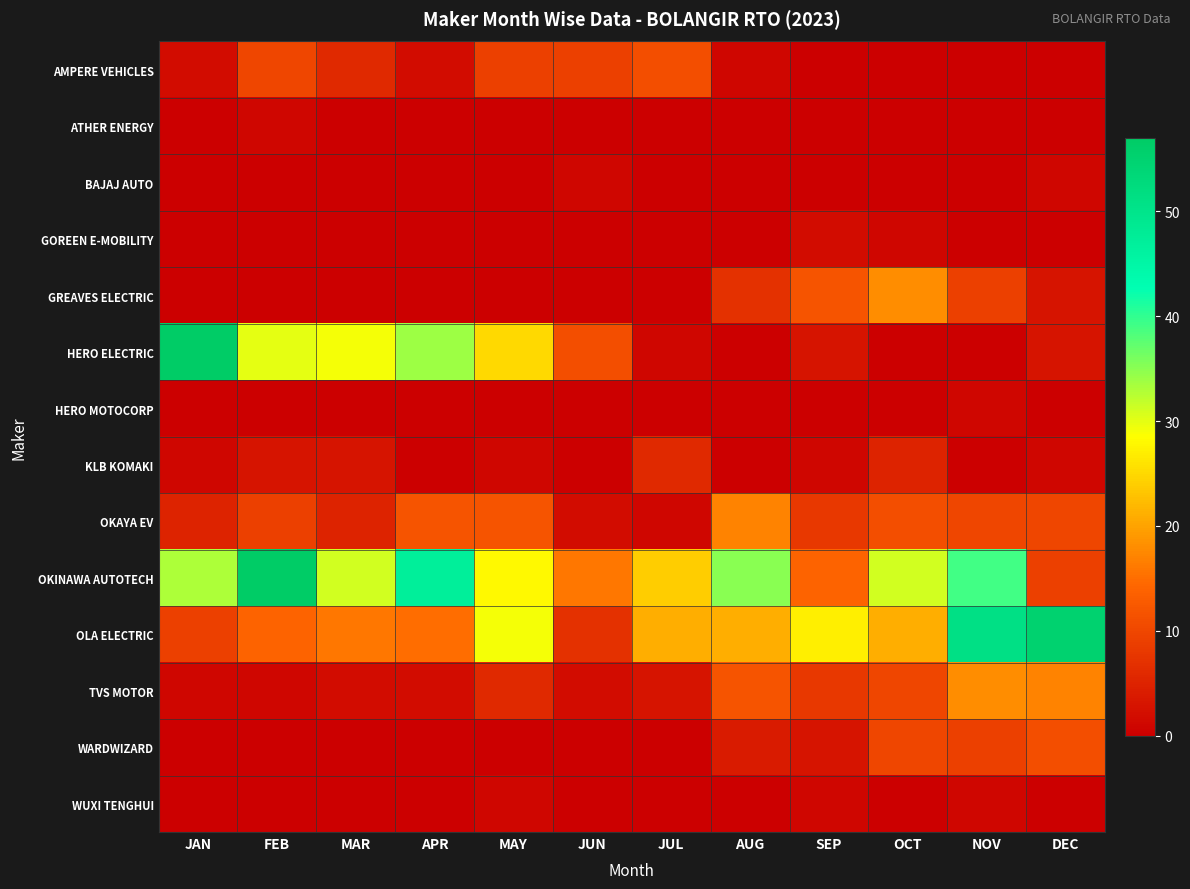

Reading left to right, what are all the values shown in this chart?

AMPERE VEHICLES: JAN=2	FEB=10	MAR=6	APR=2	MAY=9	JUN=9	JUL=11	AUG=1	SEP=0	OCT=0	NOV=0	DEC=0
ATHER ENERGY: JAN=0	FEB=1	MAR=0	APR=0	MAY=0	JUN=0	JUL=0	AUG=0	SEP=0	OCT=0	NOV=0	DEC=0
BAJAJ AUTO: JAN=0	FEB=0	MAR=0	APR=0	MAY=0	JUN=1	JUL=0	AUG=0	SEP=0	OCT=0	NOV=0	DEC=1
GOREEN E-MOBILITY: JAN=0	FEB=0	MAR=0	APR=0	MAY=0	JUN=0	JUL=0	AUG=0	SEP=2	OCT=1	NOV=0	DEC=0
GREAVES ELECTRIC: JAN=0	FEB=0	MAR=0	APR=0	MAY=0	JUN=0	JUL=0	AUG=7	SEP=12	OCT=18	NOV=9	DEC=3
HERO ELECTRIC: JAN=57	FEB=30	MAR=29	APR=34	MAY=25	JUN=11	JUL=1	AUG=0	SEP=3	OCT=0	NOV=0	DEC=3
HERO MOTOCORP: JAN=0	FEB=0	MAR=0	APR=0	MAY=0	JUN=0	JUL=0	AUG=0	SEP=0	OCT=0	NOV=1	DEC=0
KLB KOMAKI: JAN=1	FEB=3	MAR=3	APR=0	MAY=1	JUN=0	JUL=6	AUG=0	SEP=1	OCT=5	NOV=0	DEC=1
OKAYA EV: JAN=5	FEB=9	MAR=5	APR=12	MAY=12	JUN=2	JUL=1	AUG=17	SEP=8	OCT=11	NOV=10	DEC=10
OKINAWA AUTOTECH: JAN=33	FEB=57	MAR=31	APR=47	MAY=28	JUN=16	JUL=24	AUG=35	SEP=14	OCT=31	NOV=39	DEC=9
OLA ELECTRIC: JAN=9	FEB=14	MAR=16	APR=15	MAY=29	JUN=7	JUL=21	AUG=21	SEP=27	OCT=21	NOV=51	DEC=55
TVS MOTOR: JAN=1	FEB=1	MAR=2	APR=2	MAY=6	JUN=2	JUL=3	AUG=12	SEP=8	OCT=10	NOV=18	DEC=17
WARDWIZARD: JAN=0	FEB=0	MAR=0	APR=0	MAY=0	JUN=0	JUL=0	AUG=4	SEP=3	OCT=10	NOV=9	DEC=11
WUXI TENGHUI: JAN=0	FEB=0	MAR=0	APR=0	MAY=1	JUN=0	JUL=0	AUG=0	SEP=1	OCT=0	NOV=1	DEC=0